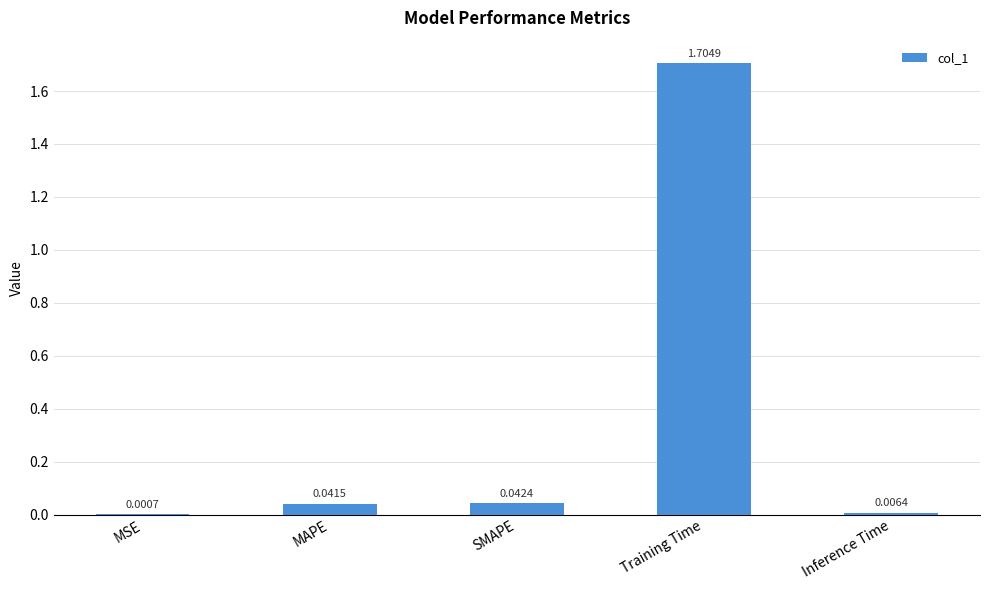

Does the chart contain stacked bars?

No